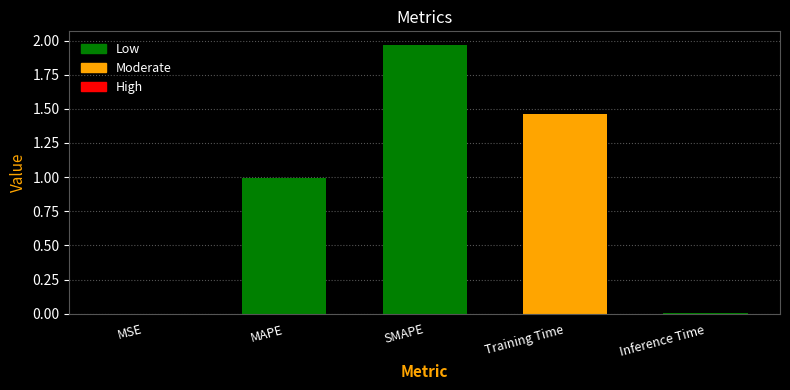

The value at MSE is 0.0. True or false?

True